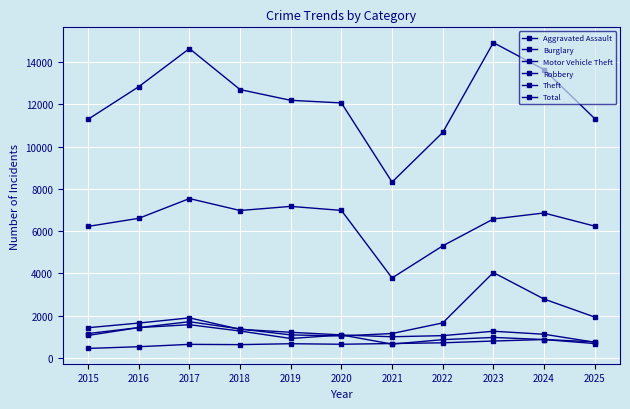

What is the difference between the maximum and minimum values in the Robbery series?

829